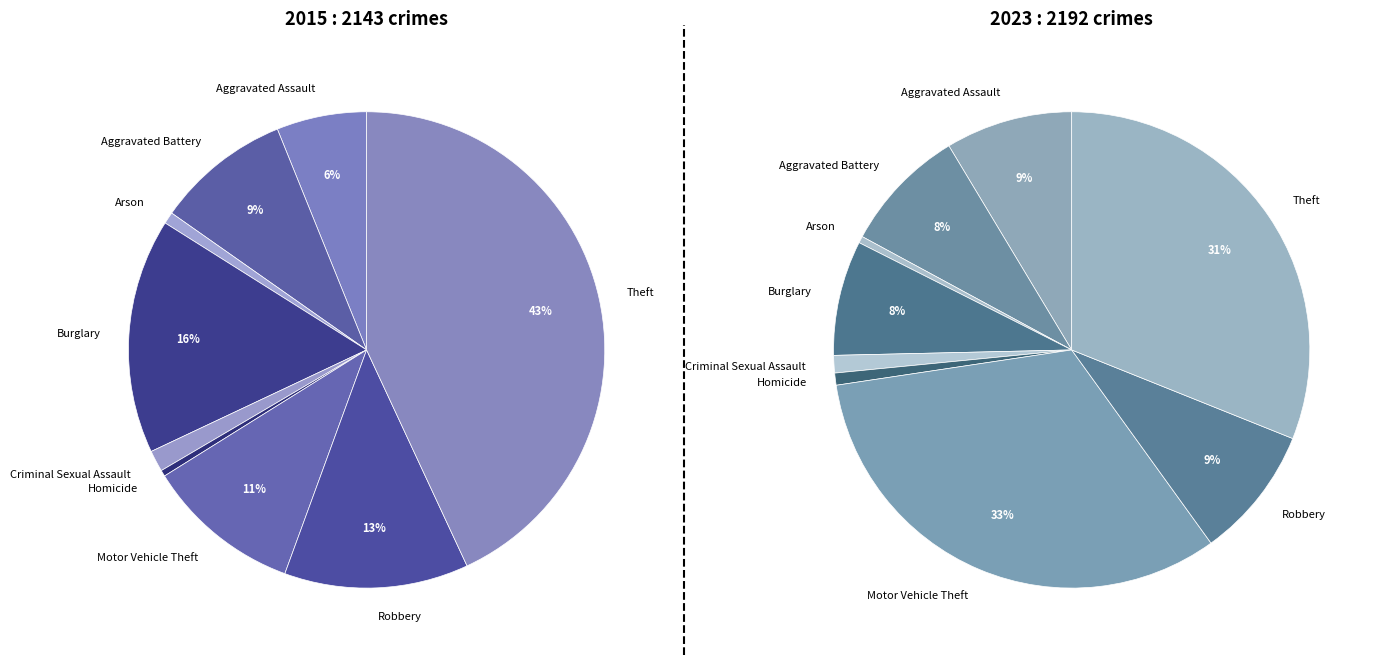

Rank the series by their maximum value, from highest to lowest.

values_2015, values_2023